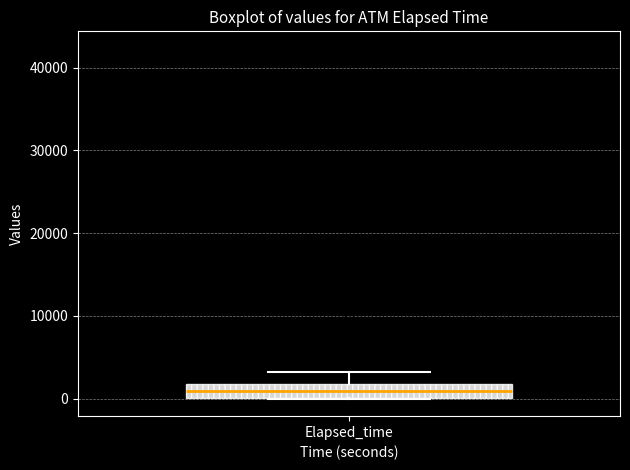

Where is the upper edge of the box for Elapsed_time on the y-axis? The values are not printed on the chart, so give them approximately, as read against the axis.

2000